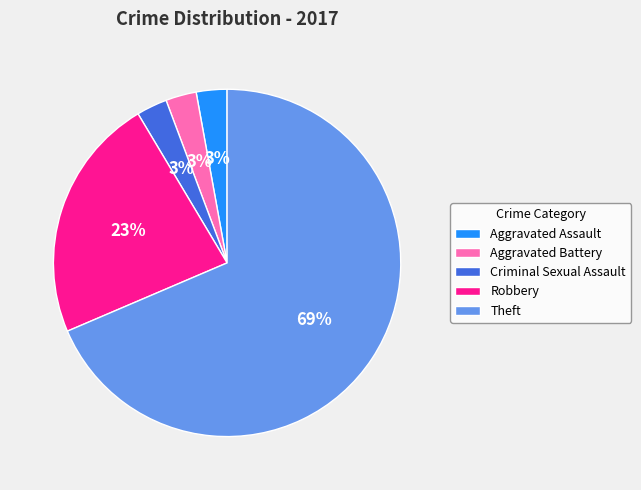

What is the largest slice in the pie chart?

Theft